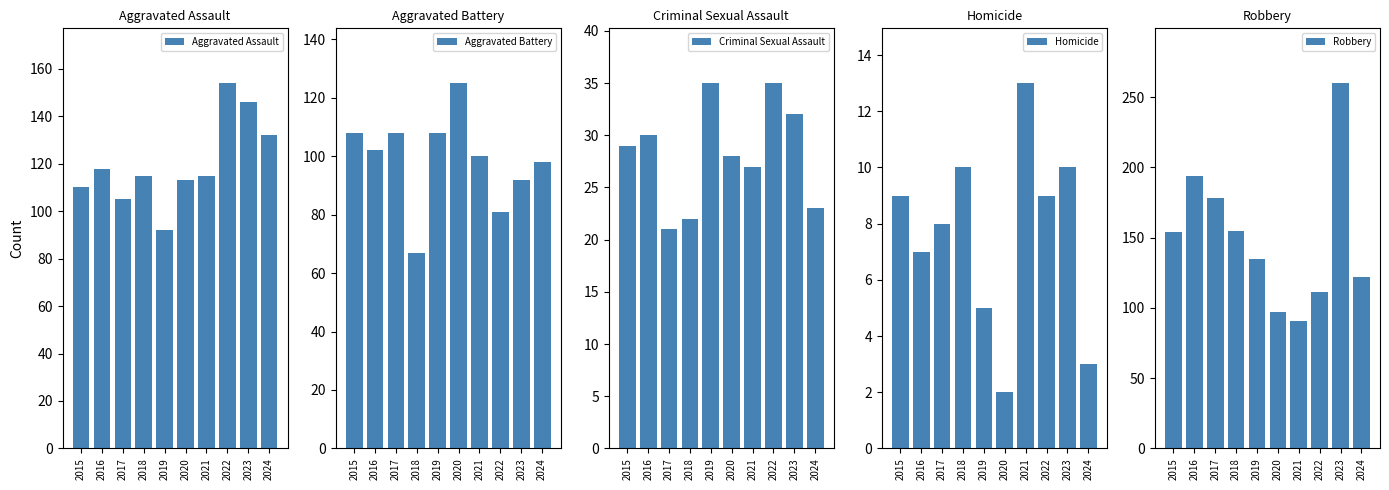

Which series changed the most between 2022 and 2024?

Aggravated Assault